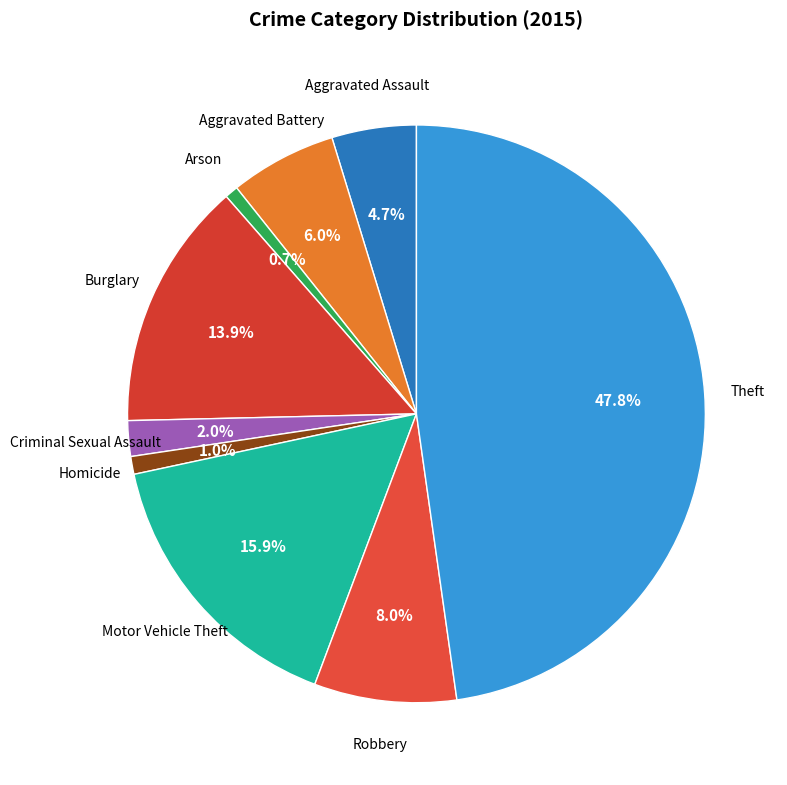

How many slices are in this pie chart?

9